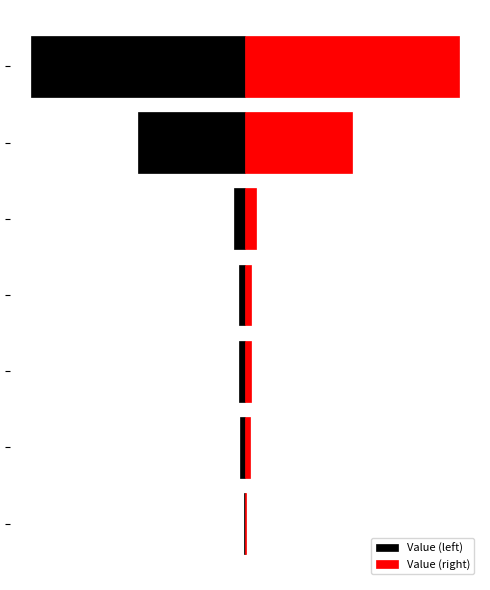

True or false: Value (right) has a value of 3.0 at 3.

True